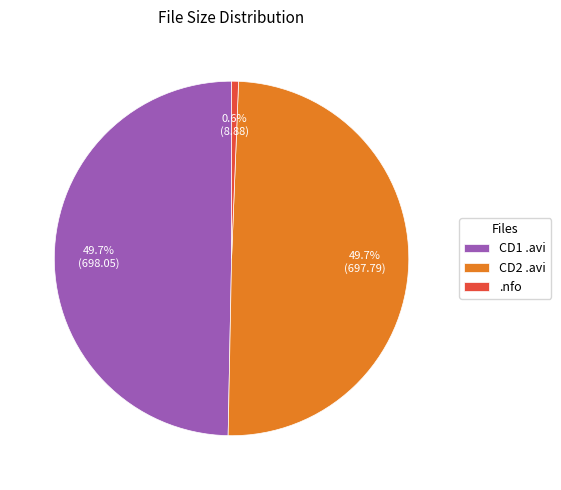

To the nearest percent, what is the difference between the largest and smallest slice percentages?

49%